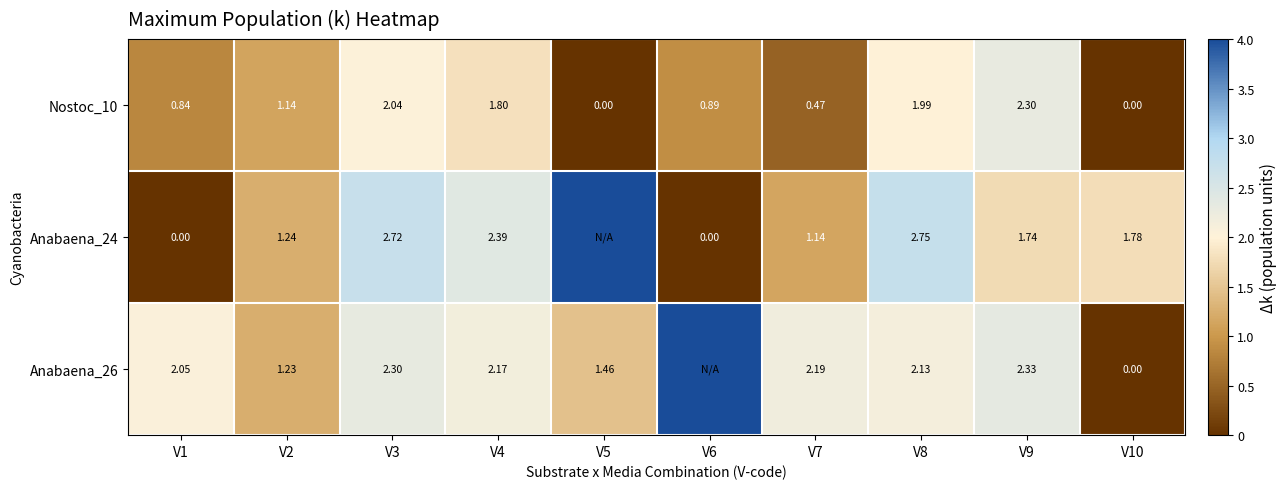

Is the value of Nostoc_10 at V4 greater than the value of Anabaena_26 at V7?

No